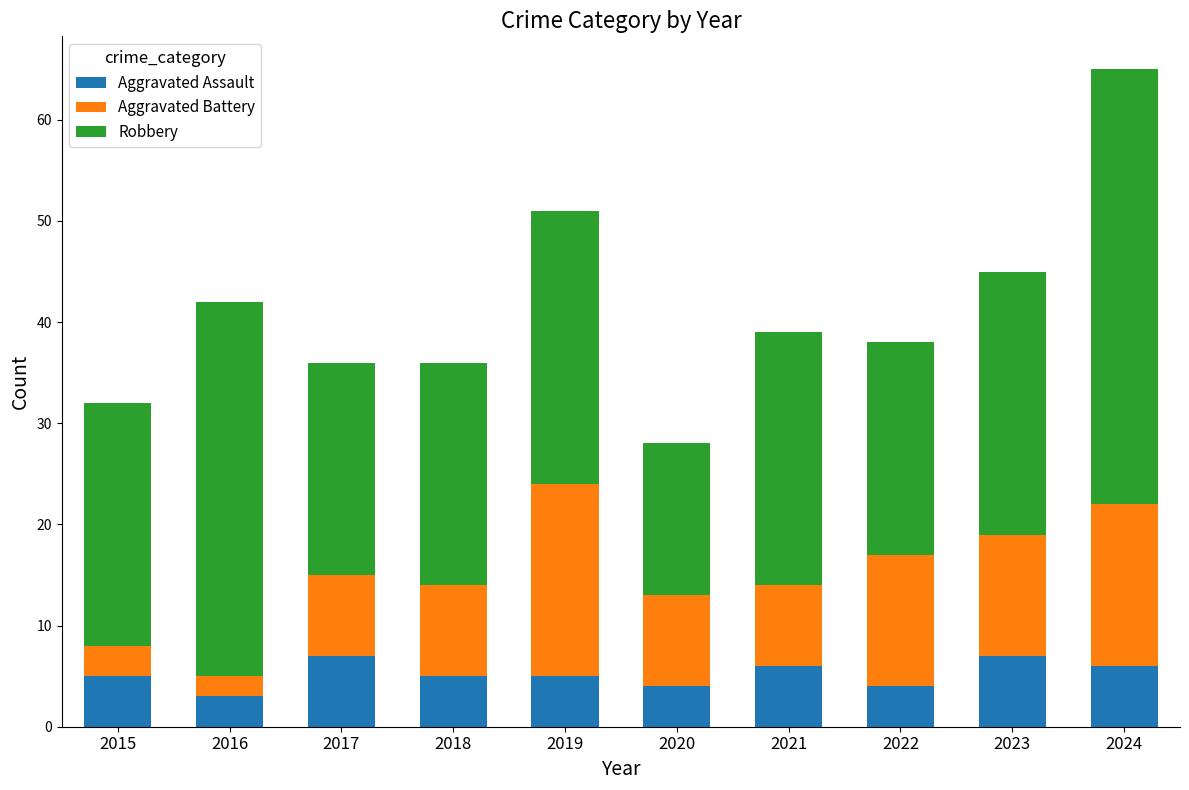

At which category is the sum across all series the highest?

2024